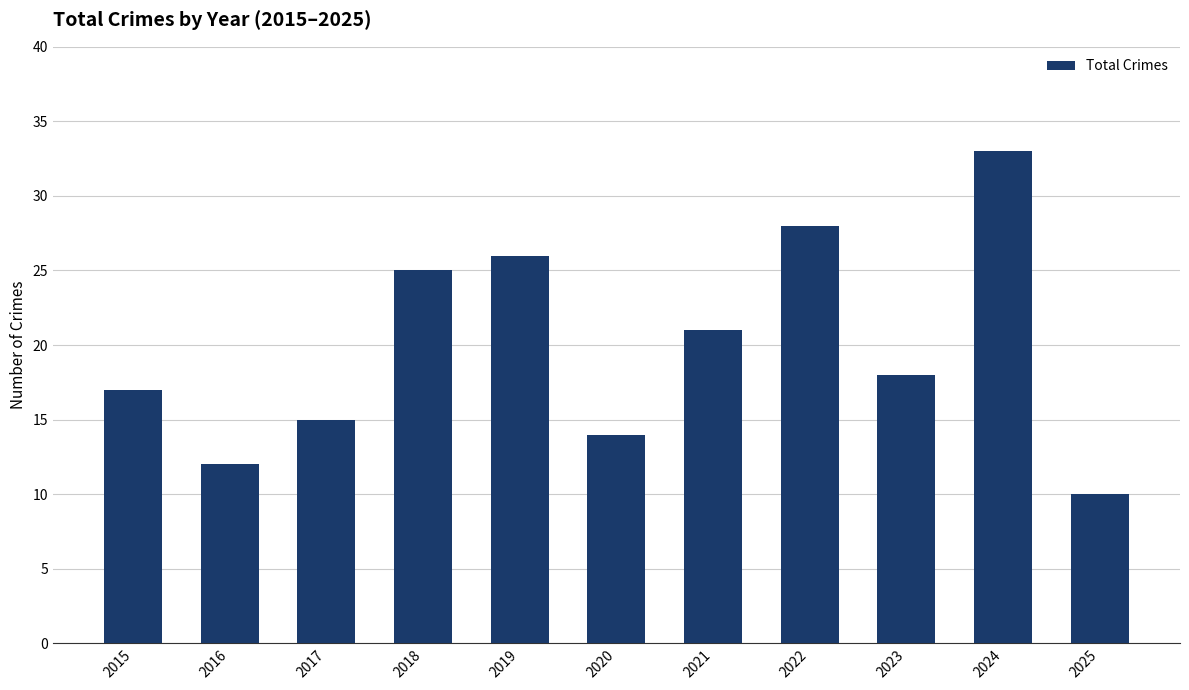

What value does the data have at 2019, to the nearest 10?

30